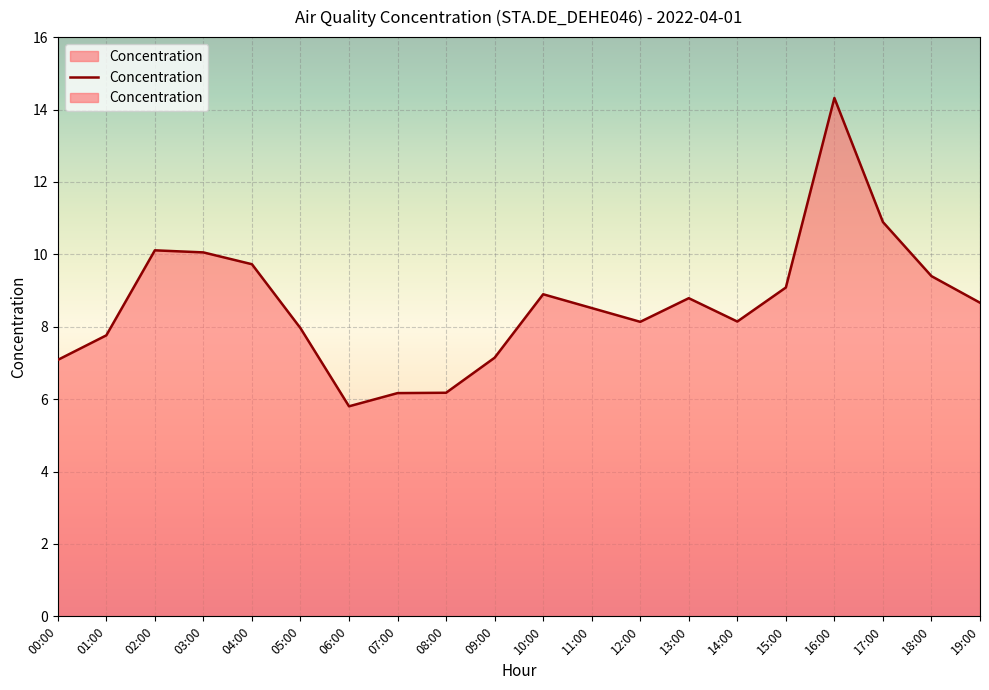

How many points are lower than both their immediate neighbors (excluding endpoints)?

3